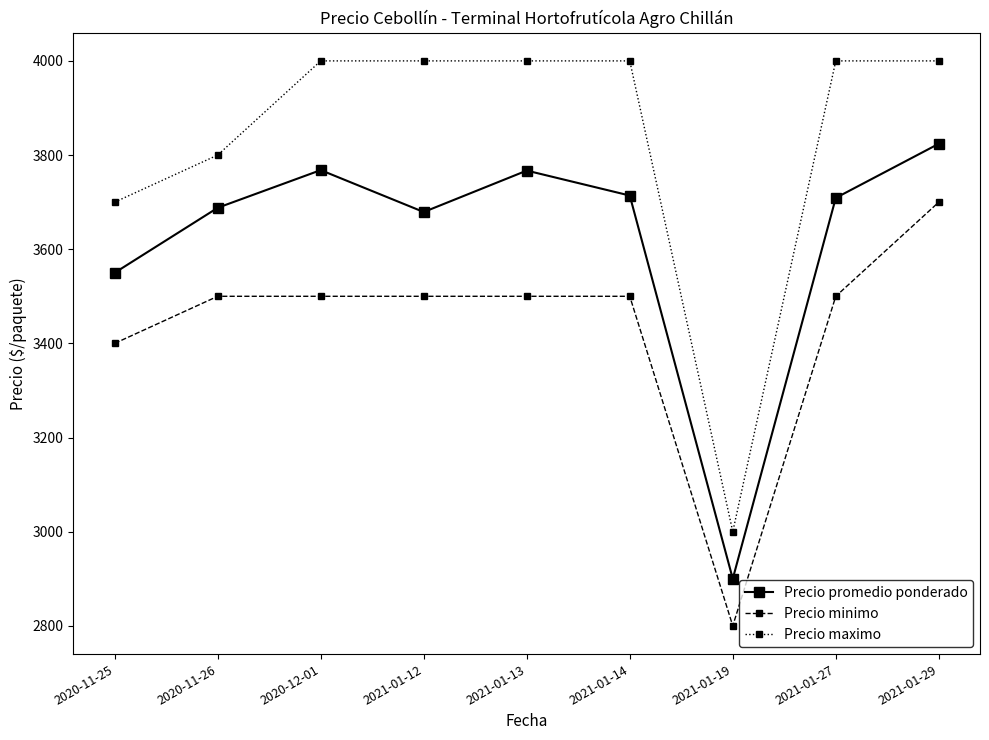

What is the maximum value shown in the chart?

4000